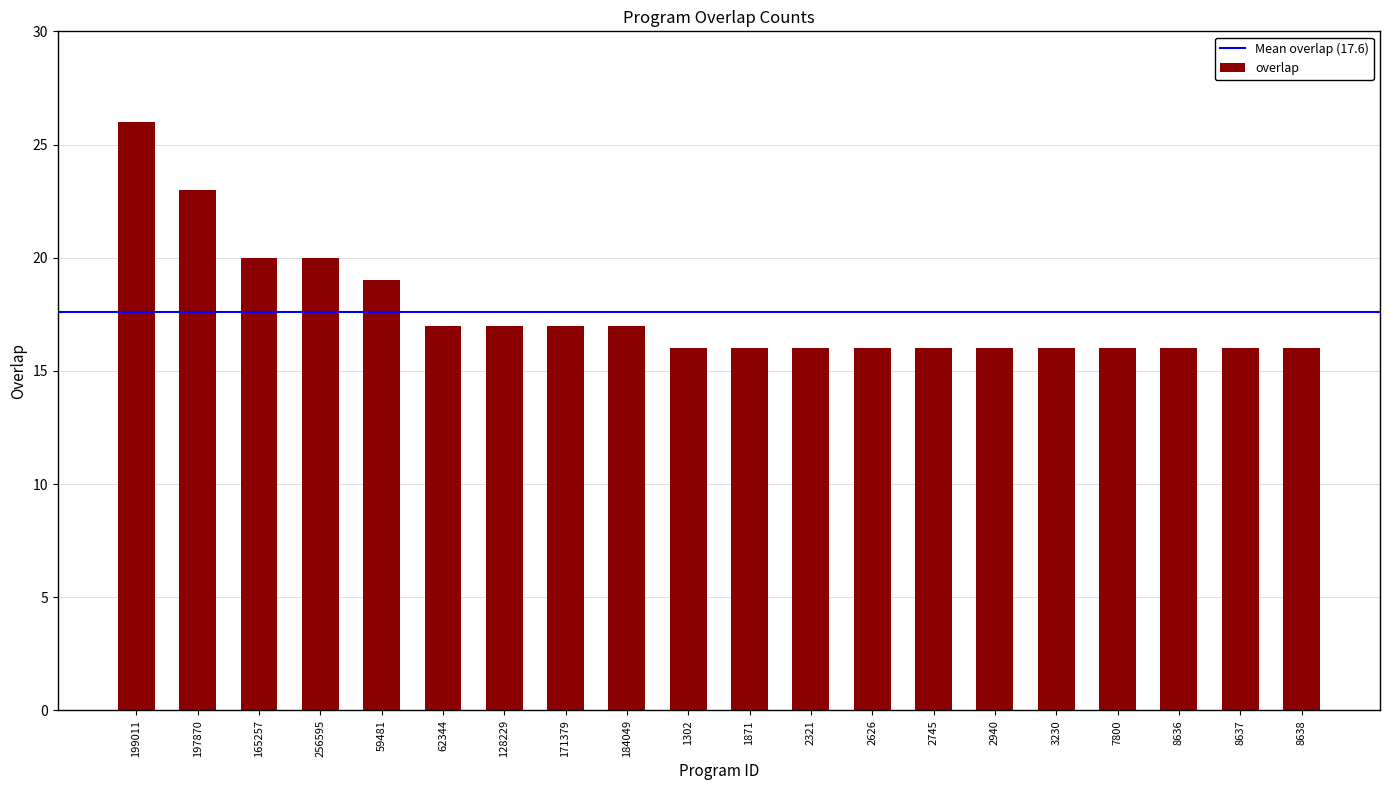

True or false: the data shows 13 at 59481.

False